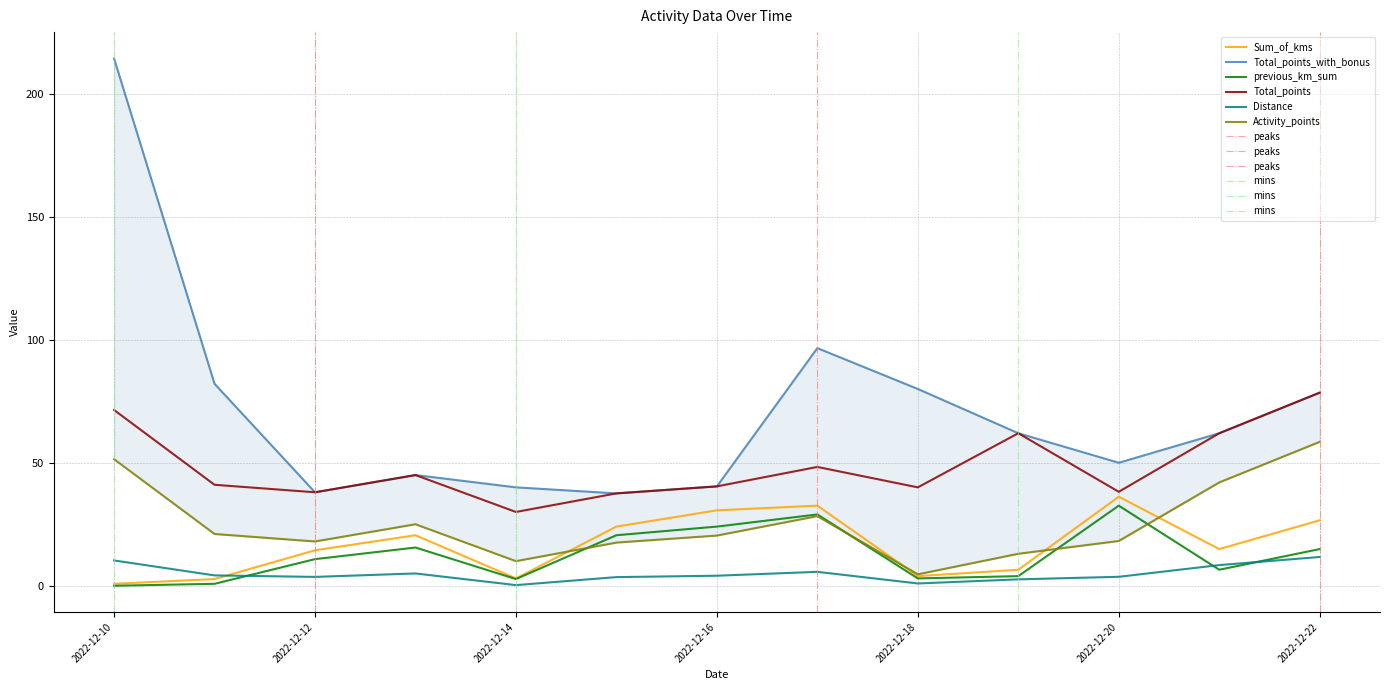

How many values in the Total_points_with_bonus series are below 62?

6